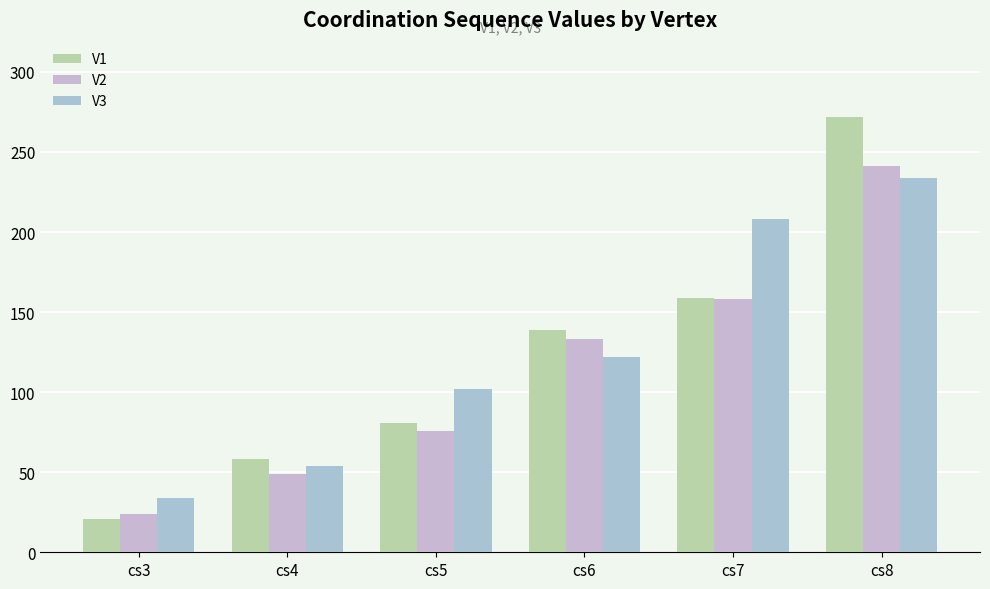

What value does the V1 series have at cs6, to the nearest 50?

150